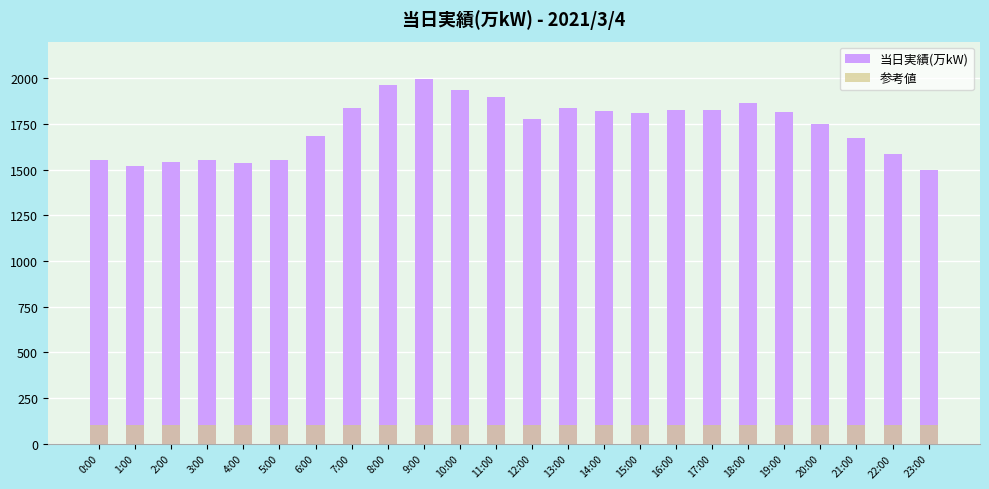

Which has a higher value, 10:00 or 20:00?

10:00